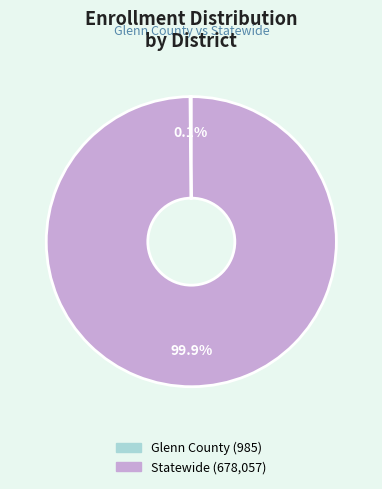

Does any single category account for the majority?

Yes